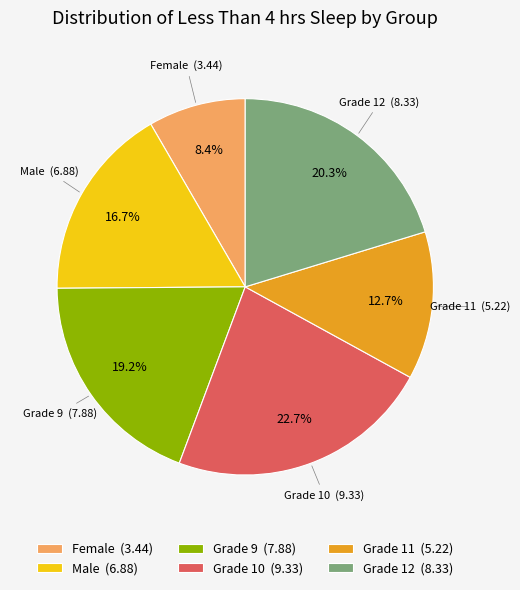

What portion of the pie excludes Grade 10?

77.3%